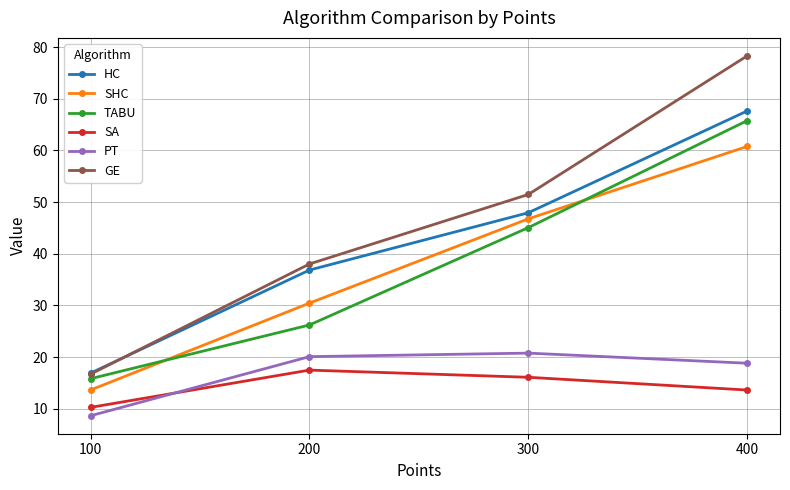

What is the average value of the GE series?

46.1